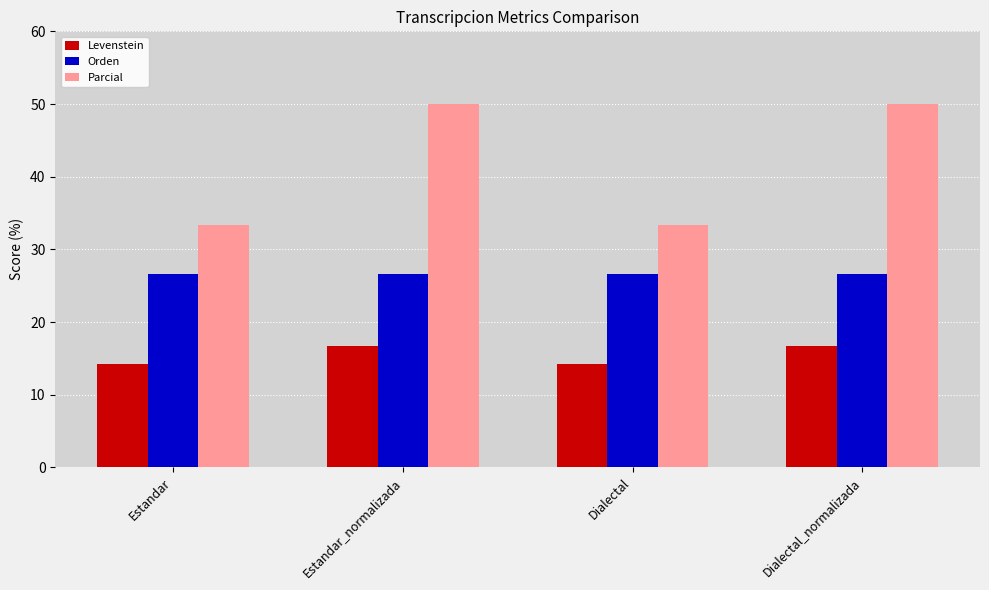

What is the sum of the Parcial values at Estandar_normalizada and Dialectal?

83.3